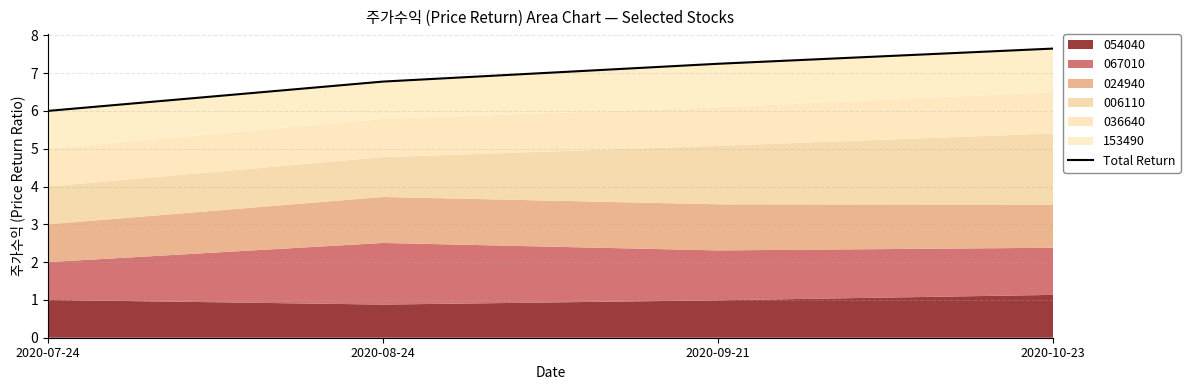

Reading left to right, transcribe all the data shown in this chart.

2020-07-24=6.0	2020-08-24=6.8	2020-09-21=7.2	2020-10-23=7.6